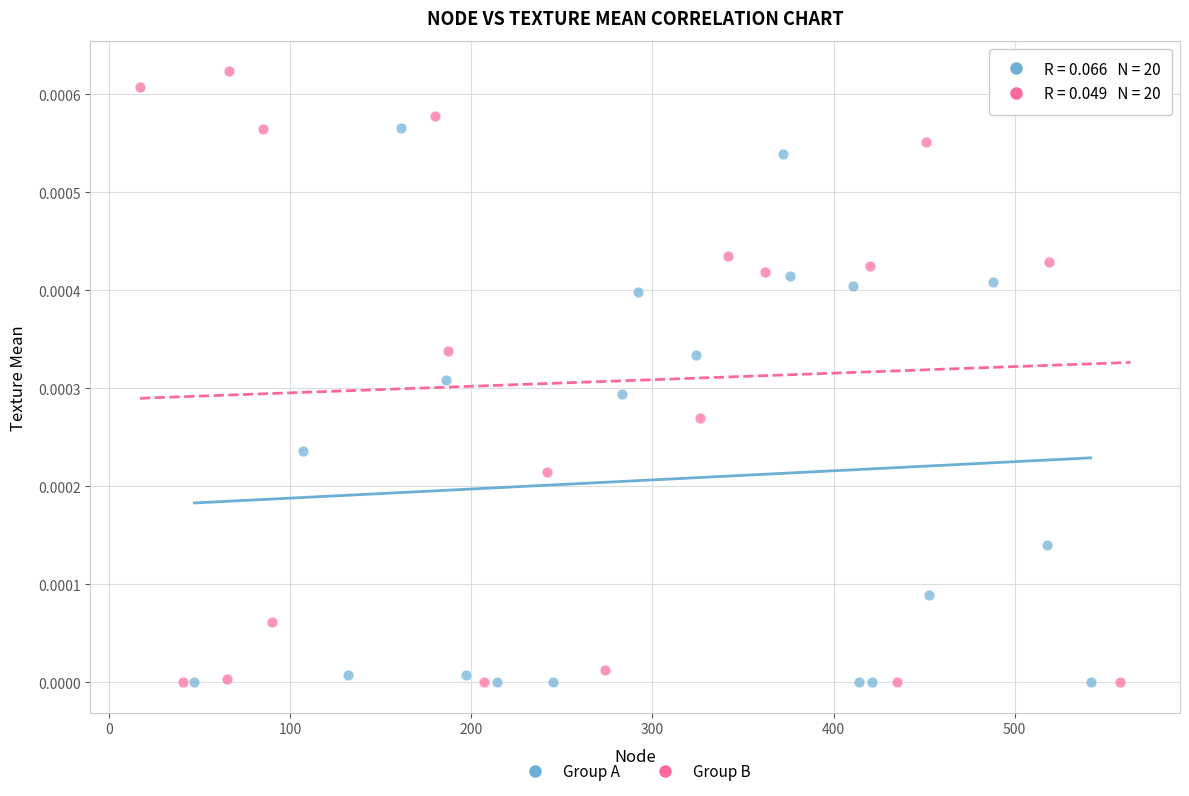

Which series reaches the maximum Y coordinate?

Group B